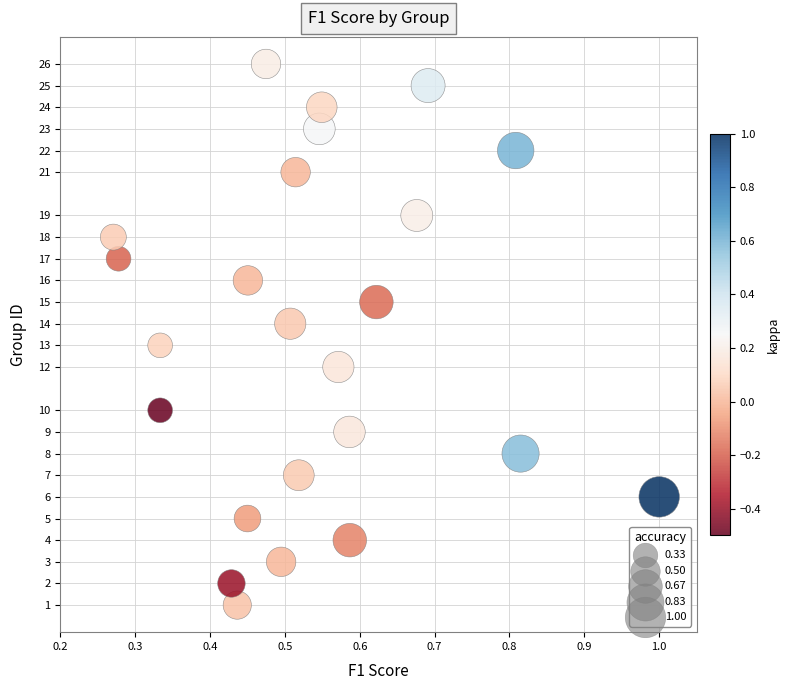

What is the range of Y values (max minus min)?

25